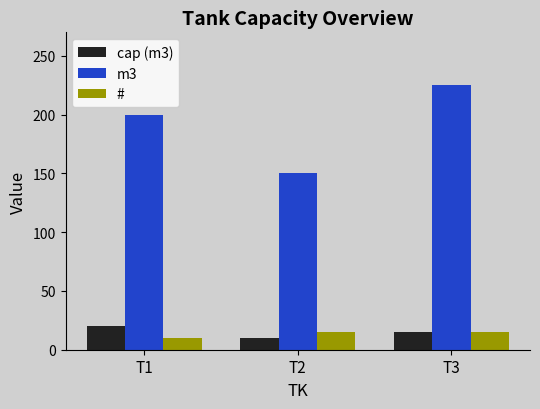

What is the value of the m3 bar at the 1st from the left?

200